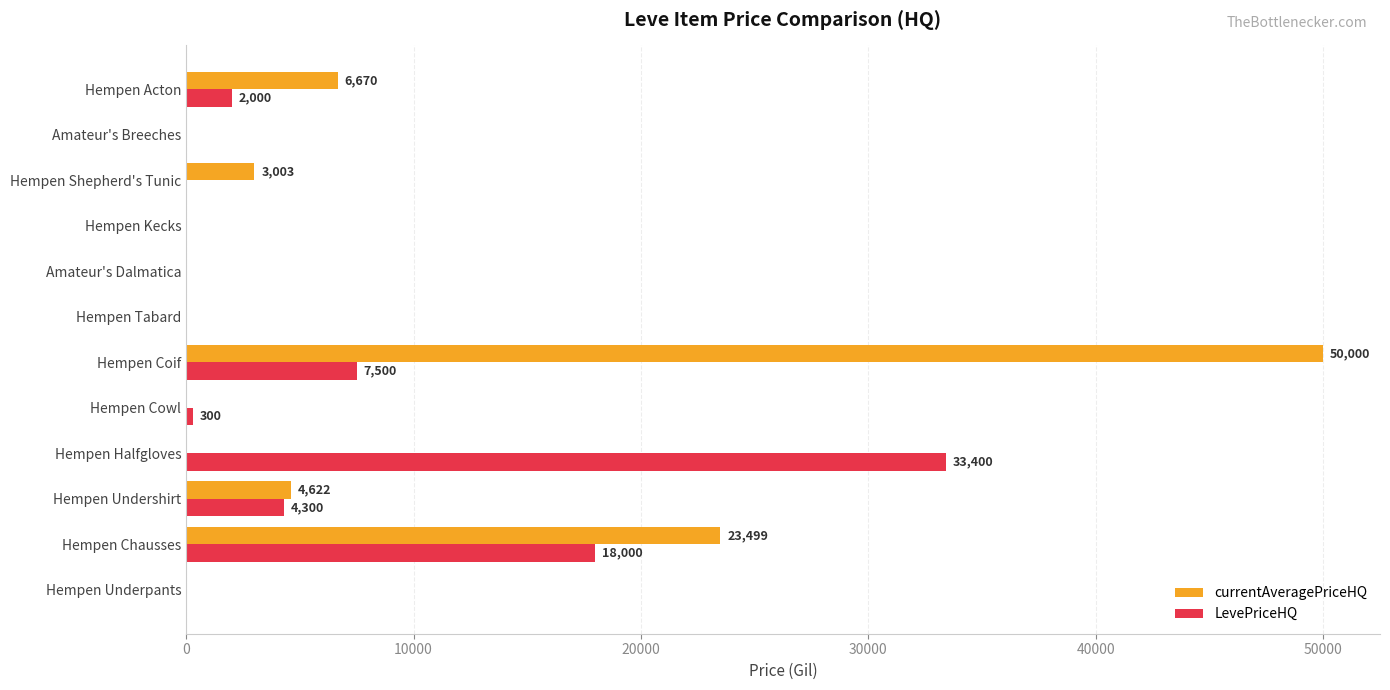

At which category does the chart reach its peak across all series?

Hempen Coif